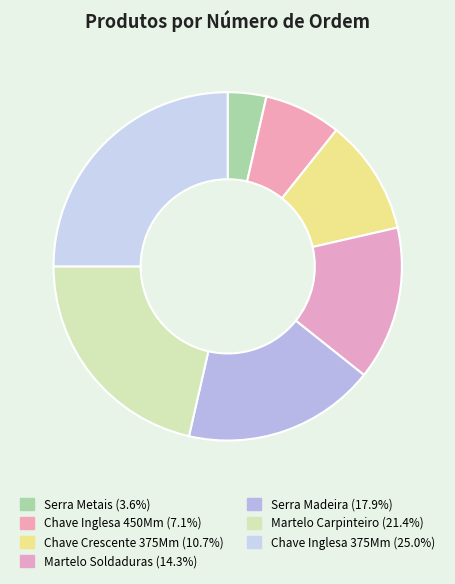

The Martelo Soldaduras slice represents 2% of the pie. True or false?

False